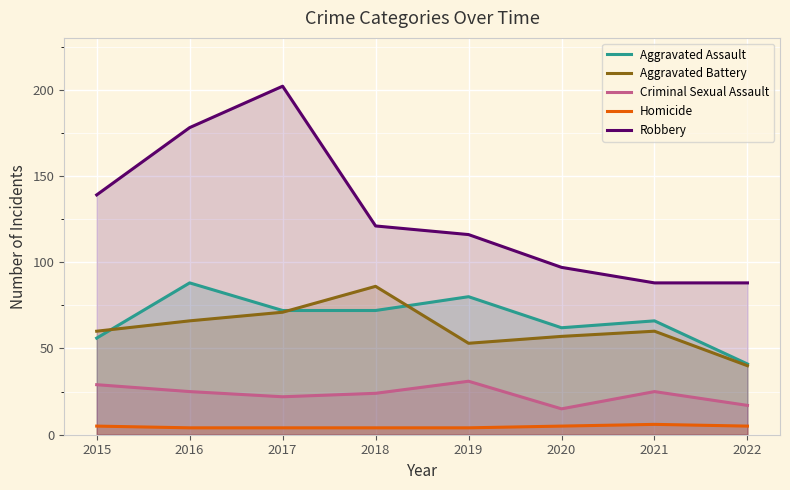

What are all the series names shown in the legend?

Aggravated Assault, Aggravated Battery, Criminal Sexual Assault, Homicide, Robbery